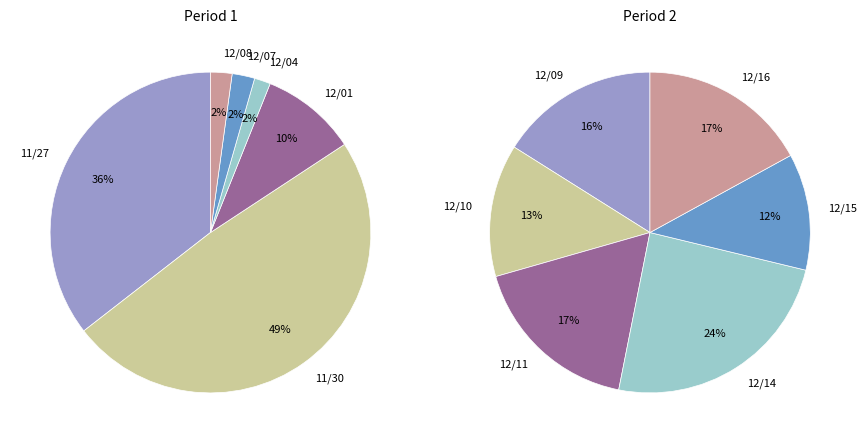

Which slice is the largest?

11/30